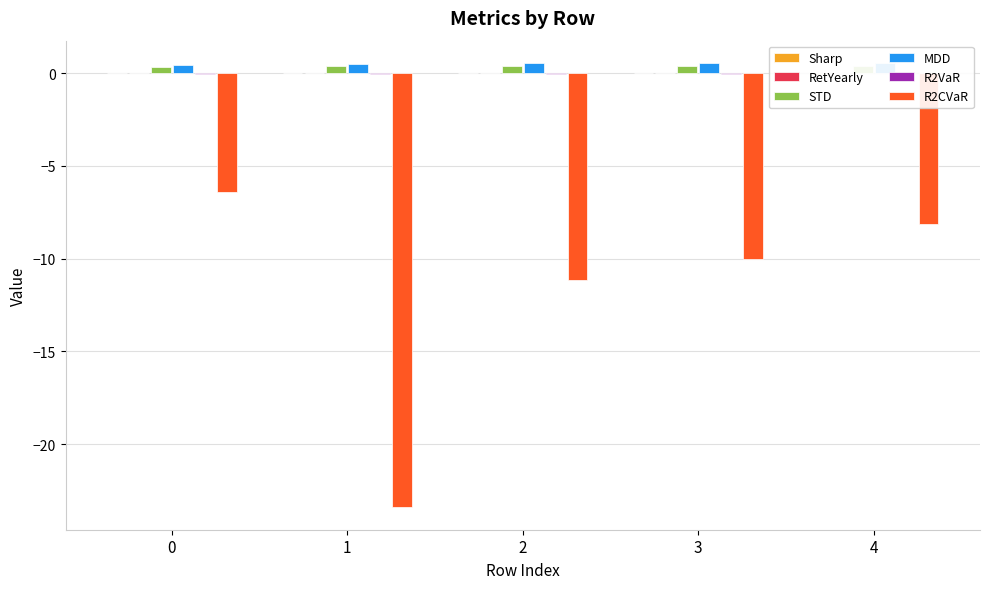

True or false: Sharp has a value of 0.0 at 1.

False